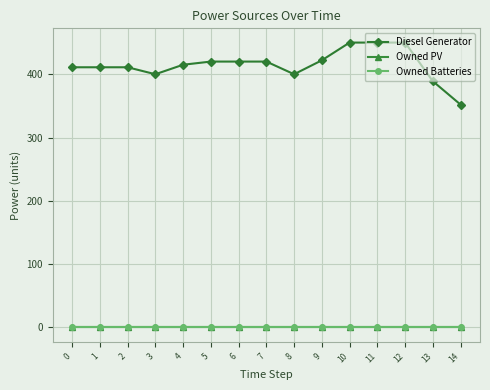

The value of Diesel Generator at 14 is 613. True or false?

False